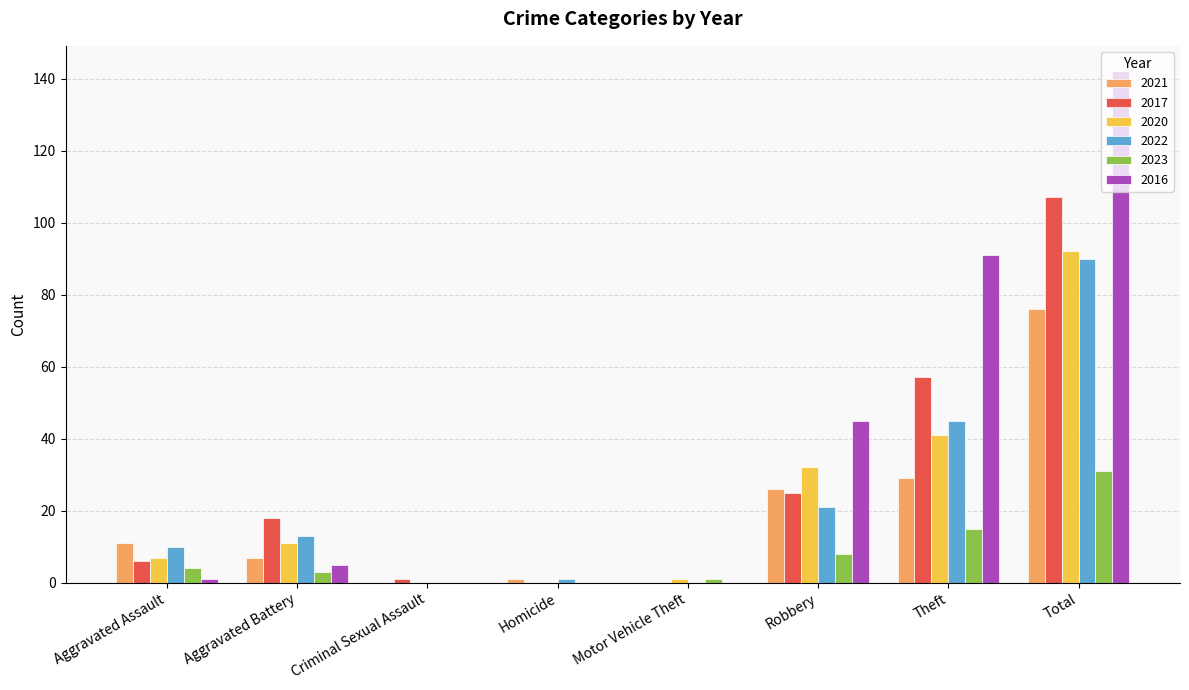

Which category has the highest value in the 2016 series?

Total